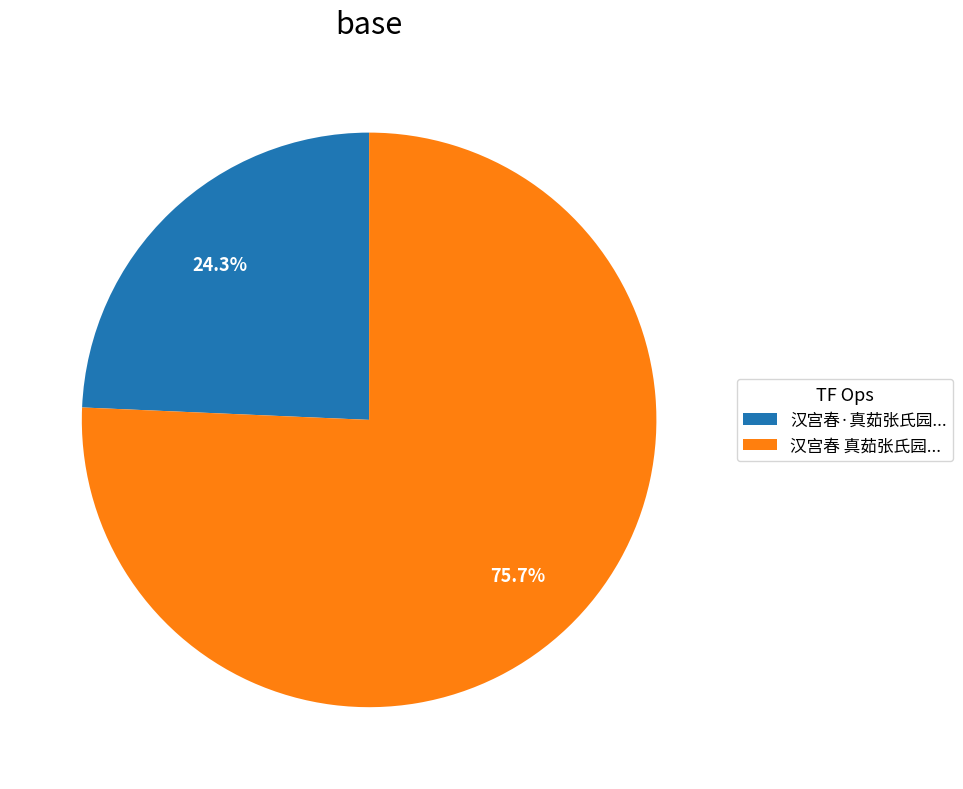

Which category accounts for the majority?

汉宫春 真茹张氏园...